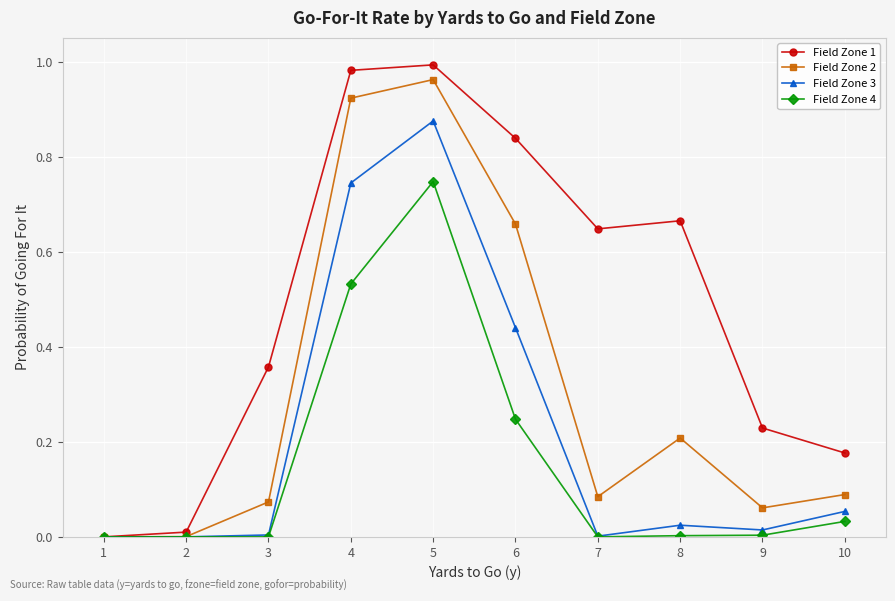

Which series has the largest total across all categories?

Field Zone 1